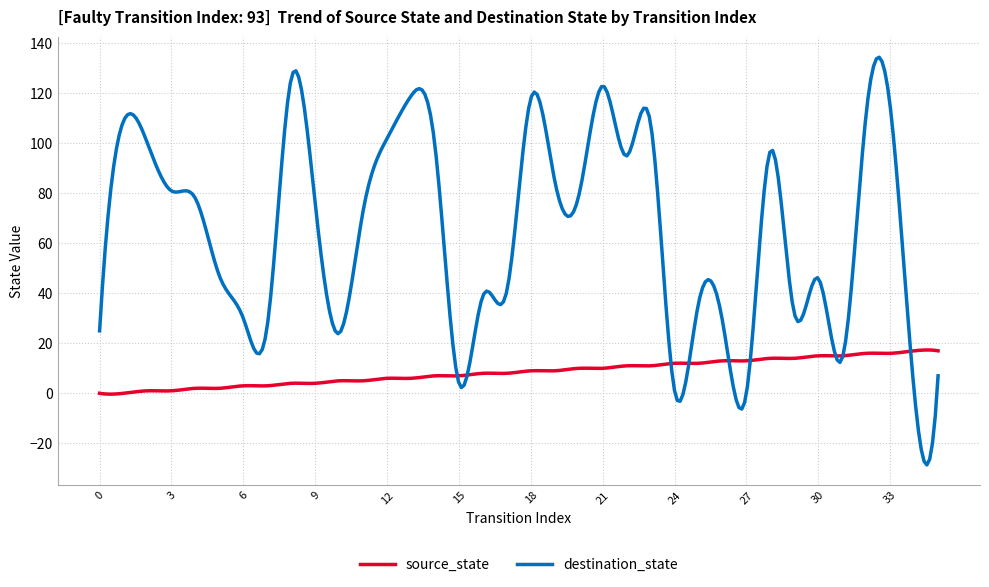

List the series in order of their overall mean, highest first.

destination_state, source_state